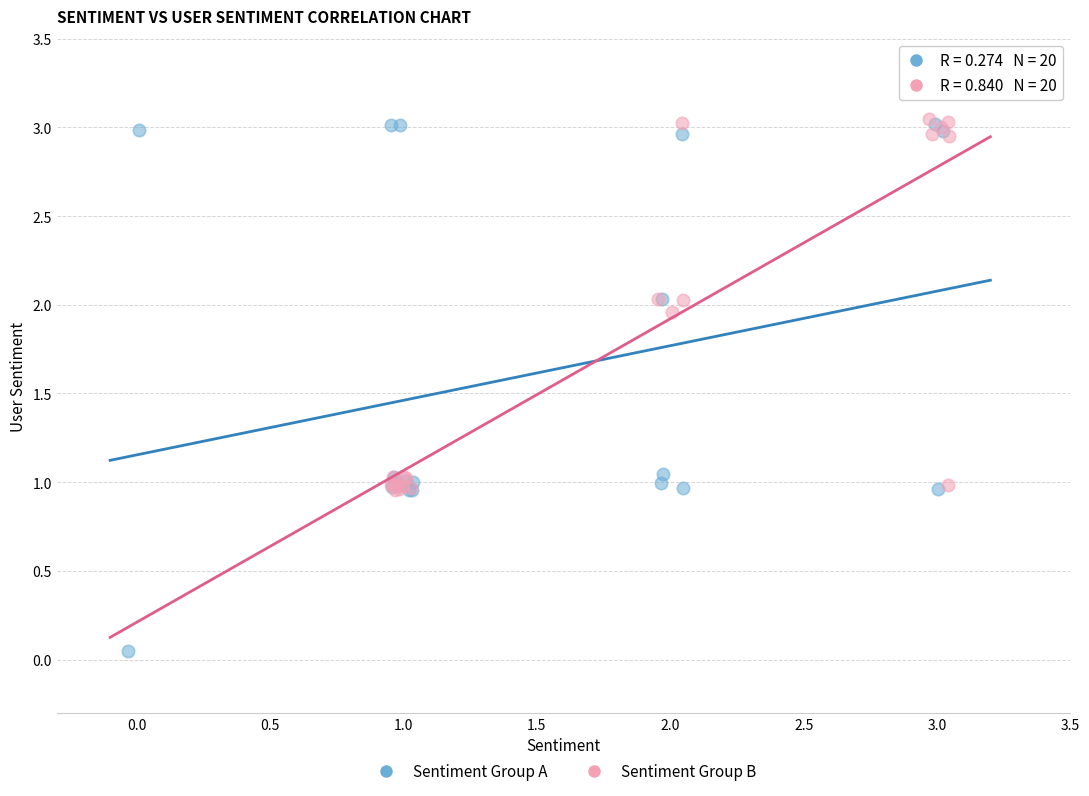

What are all the series names shown in the legend?

Sentiment Group A, Sentiment Group B